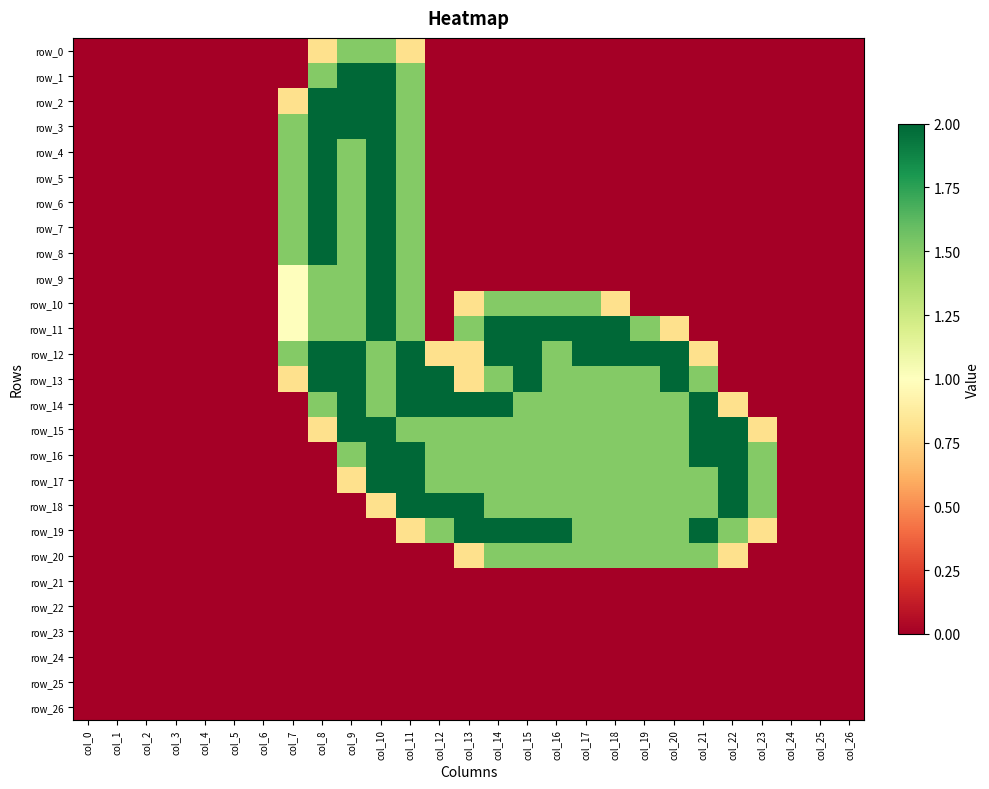

What is the sum of all row_5 values?

8.5